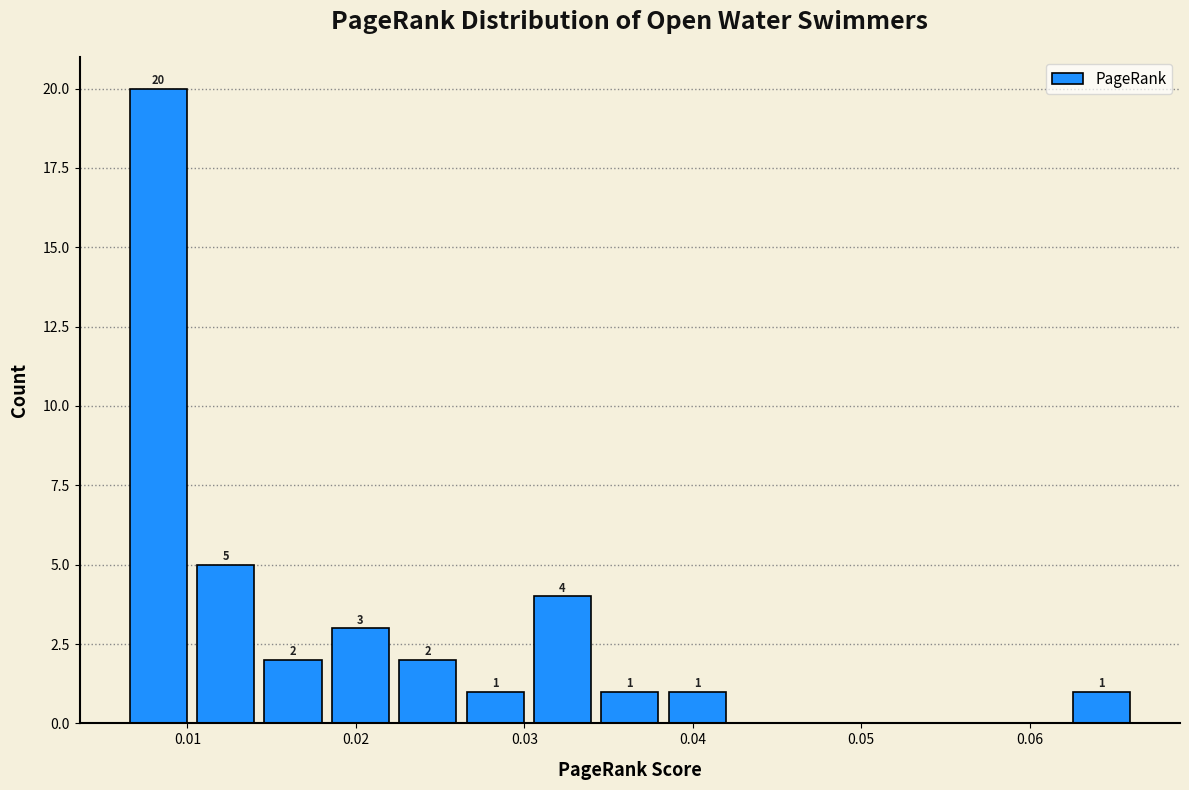

Around what value on the x-axis is the tallest bar? Give the approximate position of its centre, as read against the axis.

0.008